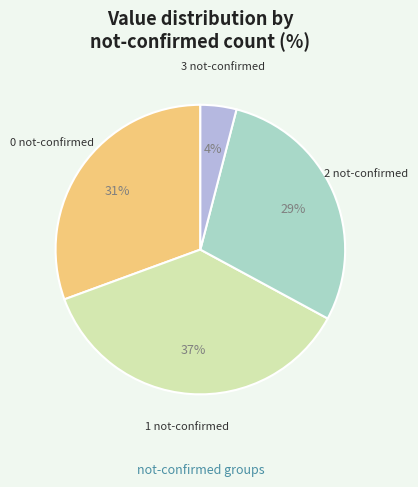

Is there a majority slice in this chart?

No